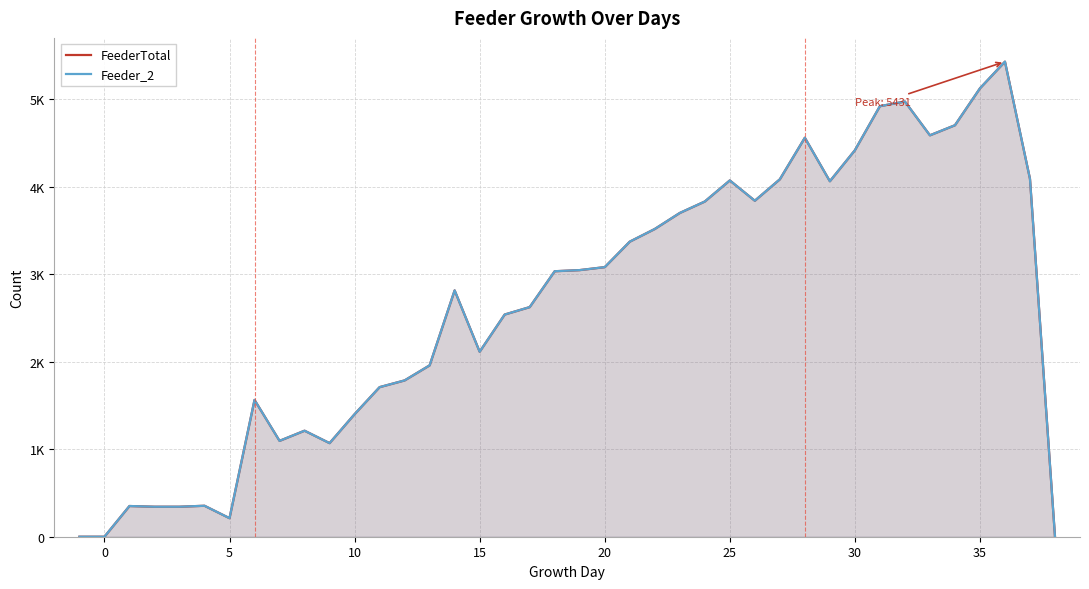

What is the difference between the maximum and minimum values in the Feeder_2 series?

5431